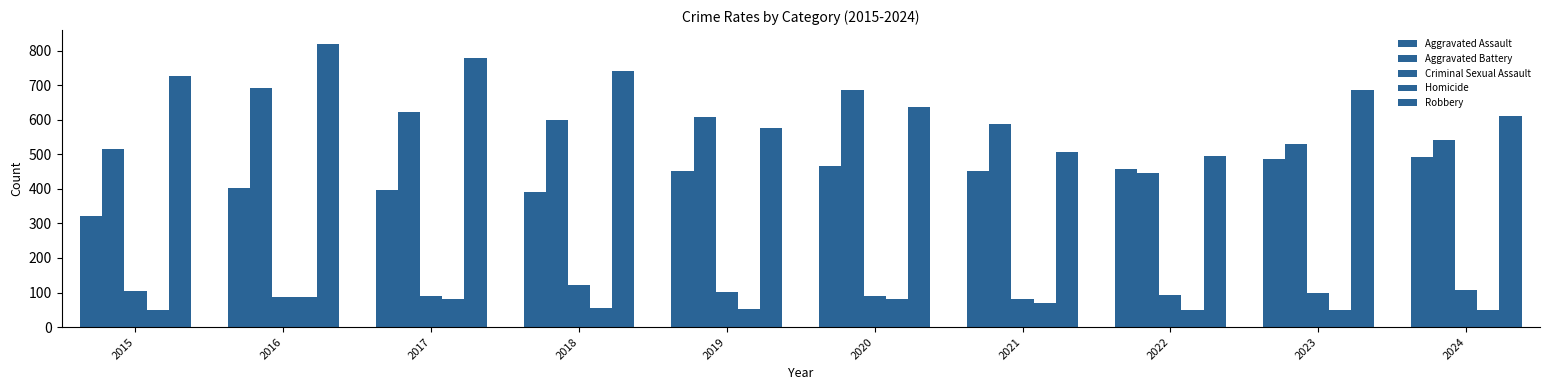

At which category is the sum across all series the highest?

2016